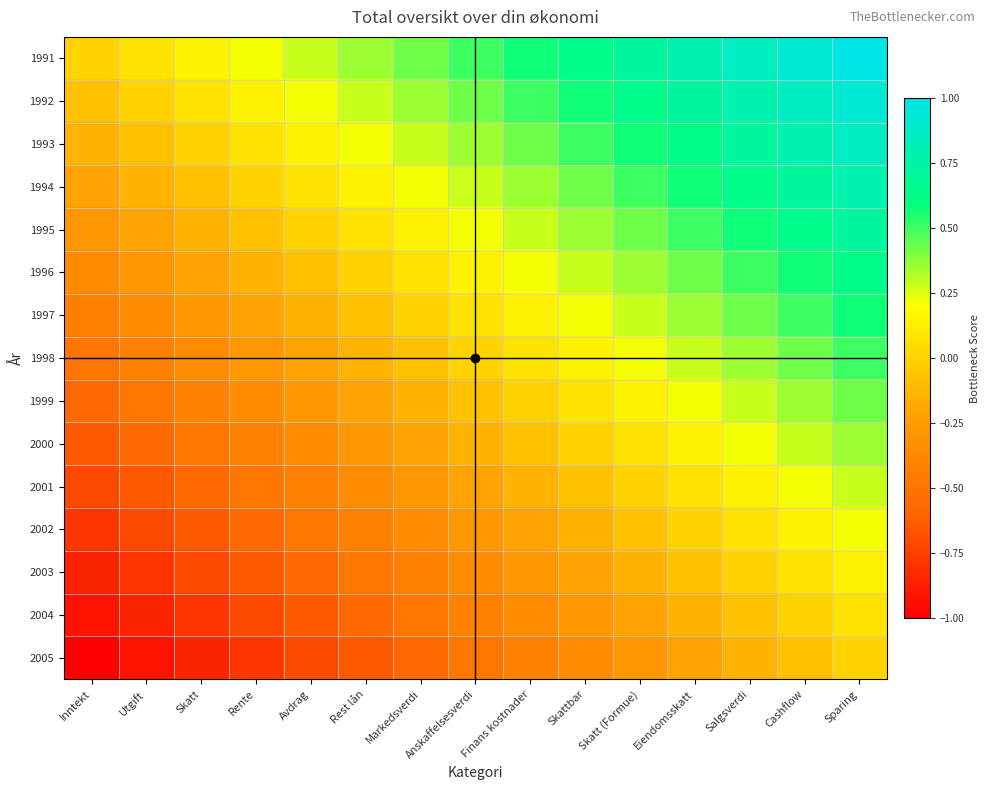

Rank the series at Rest lån from highest to lowest value.

1991, 1992, 1993, 1994, 1995, 1996, 1997, 1998, 1999, 2000, 2001, 2002, 2003, 2004, 2005